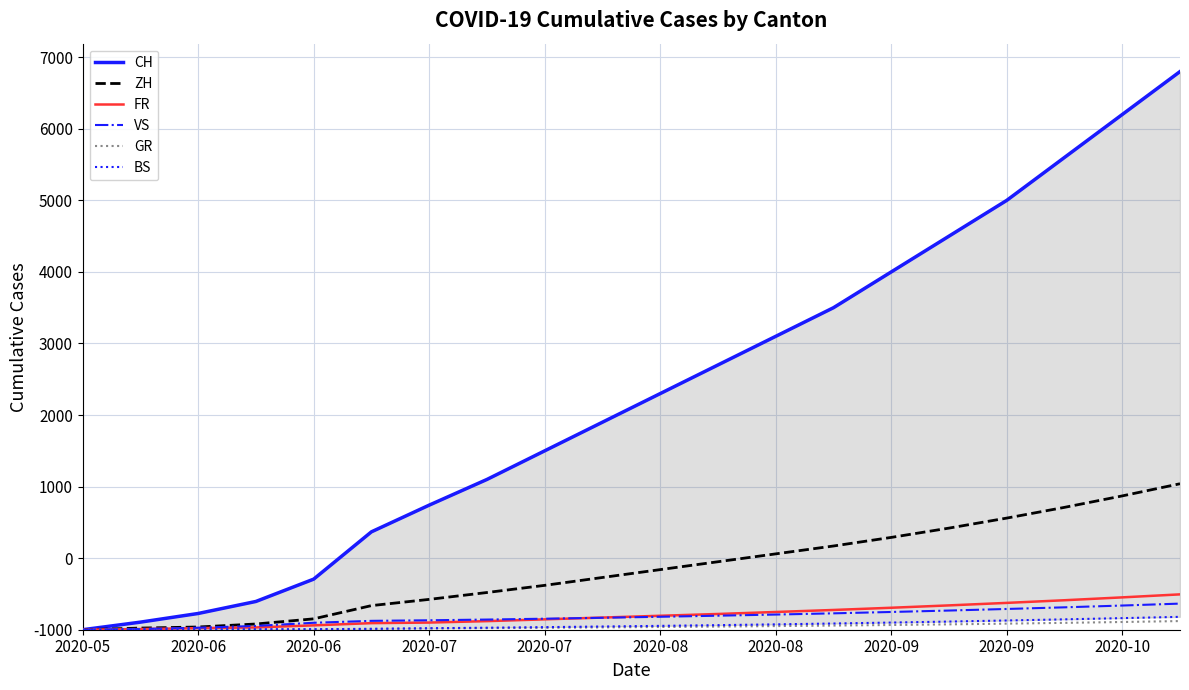

True or false: VS and ZH cross at least once.

False